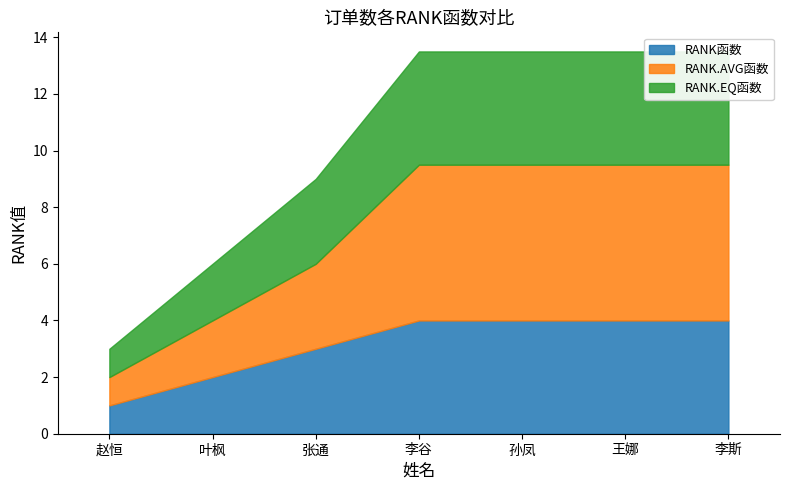

What position from the right is 李谷?

4